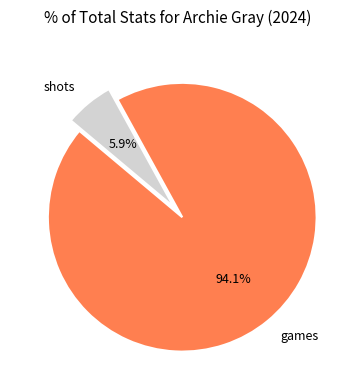

Does any single category account for the majority?

Yes